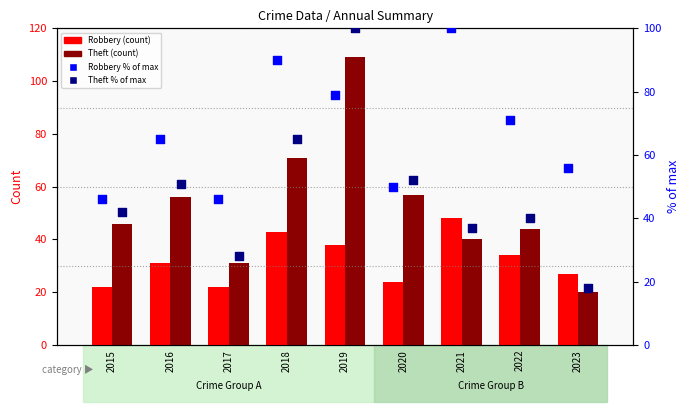

Is the value of Robbery (count) at 2022 greater than the value of Theft (count) at 2017?

Yes